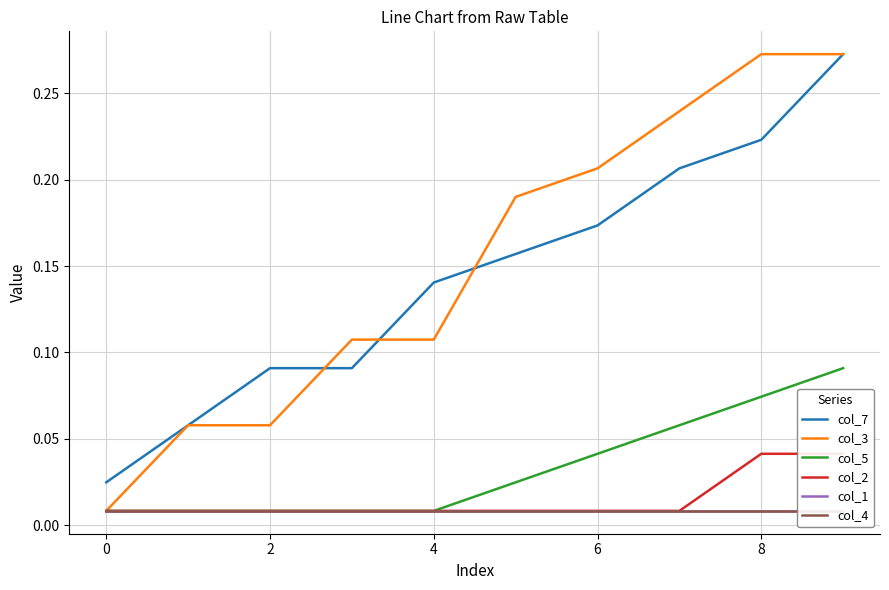

Which label corresponds to the largest value in the chart?

9